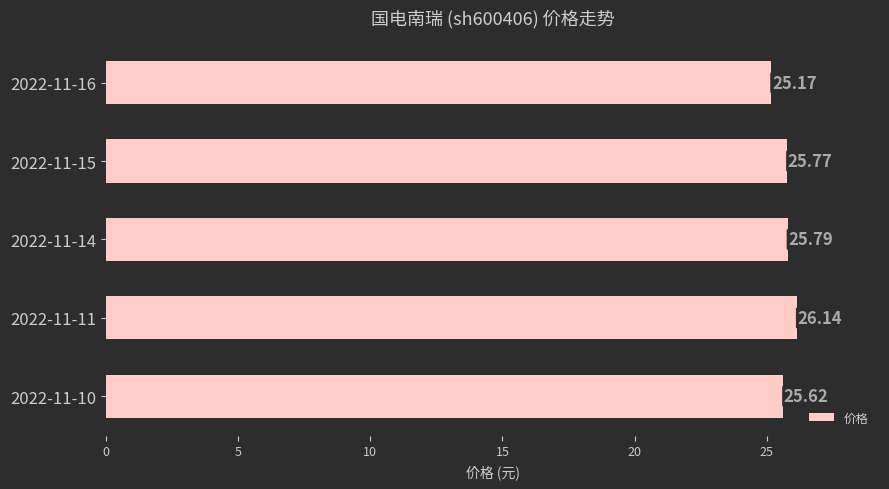

What is the minimum value shown in the chart?

25.2